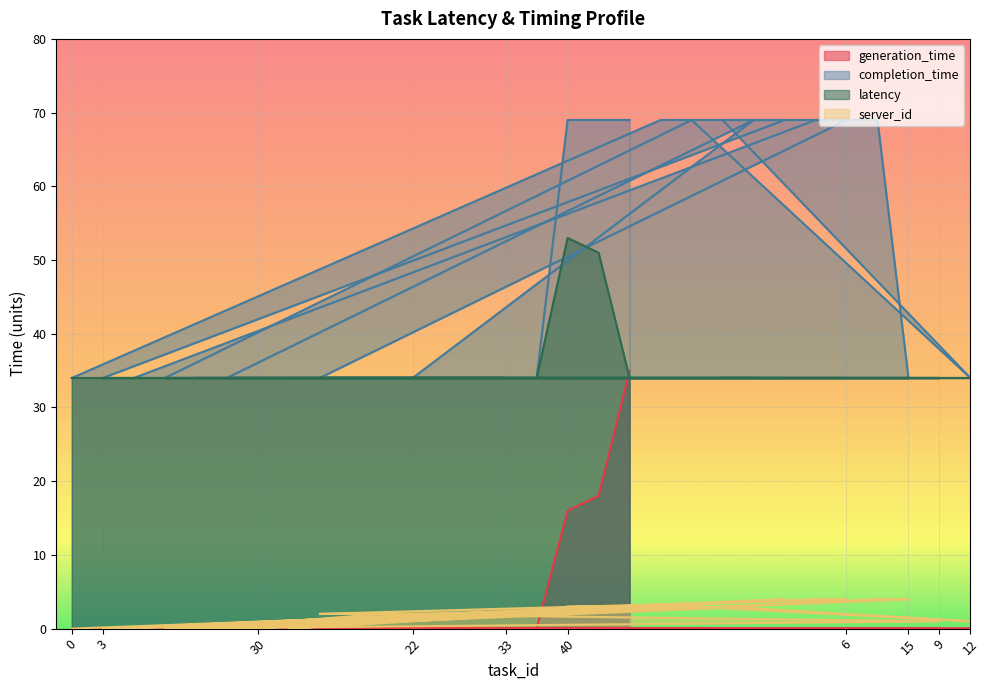

What is the sum of all latency values?

1056